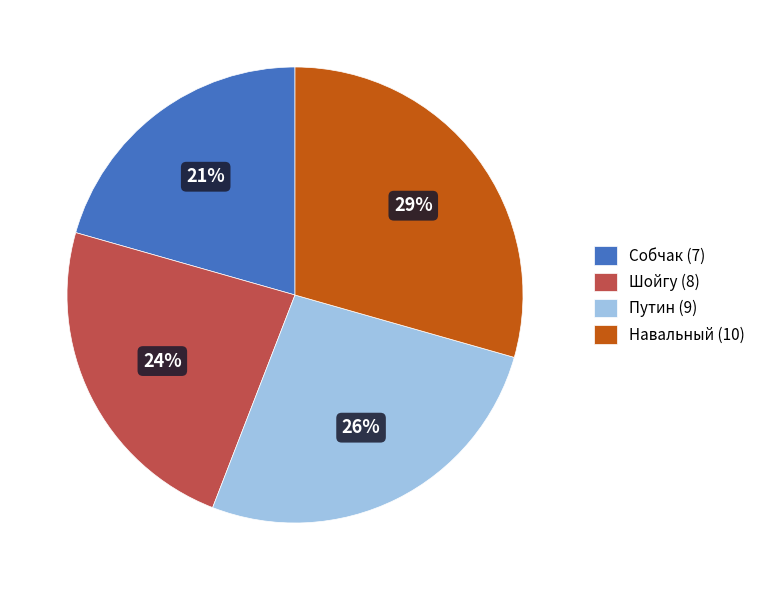

Approximately how many times larger is the value at Шойгу (8) compared to Собчак (7)?

1.1